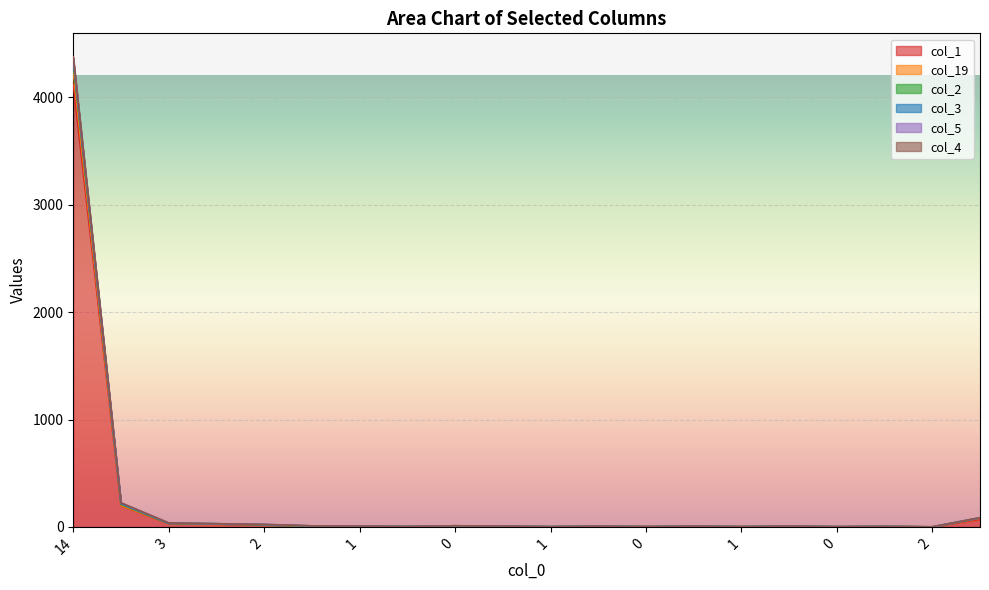

What is the difference between the col_1 values at 0 and 3?

5